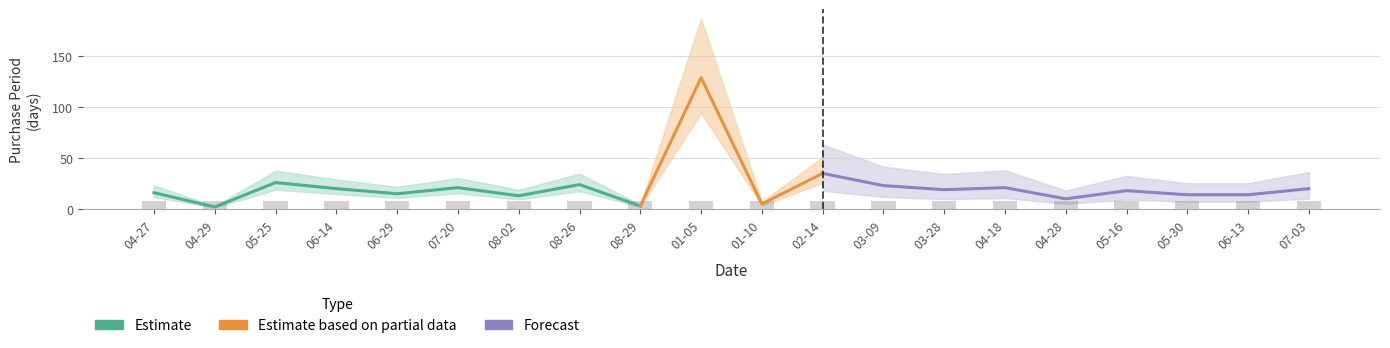

Reading right to left, what are all the values shown in this chart?

2017-07-03=20	2017-06-13=14	2017-05-30=14	2017-05-16=18	2017-04-28=10	2017-04-18=21	2017-03-28=19	2017-03-09=23	2017-02-14=35	2017-01-10=5	2017-01-05=129	2016-08-29=3	2016-08-26=24	2016-08-02=13	2016-07-20=21	2016-06-29=15	2016-06-14=20	2016-05-25=26	2016-04-29=2	2016-04-27=16